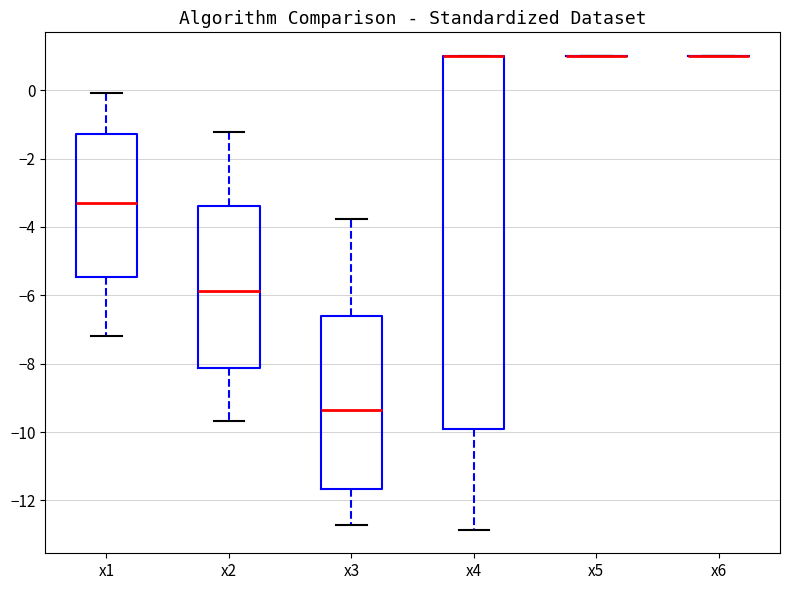

Which box is the tallest, from its lower edge to its upper edge?

x4